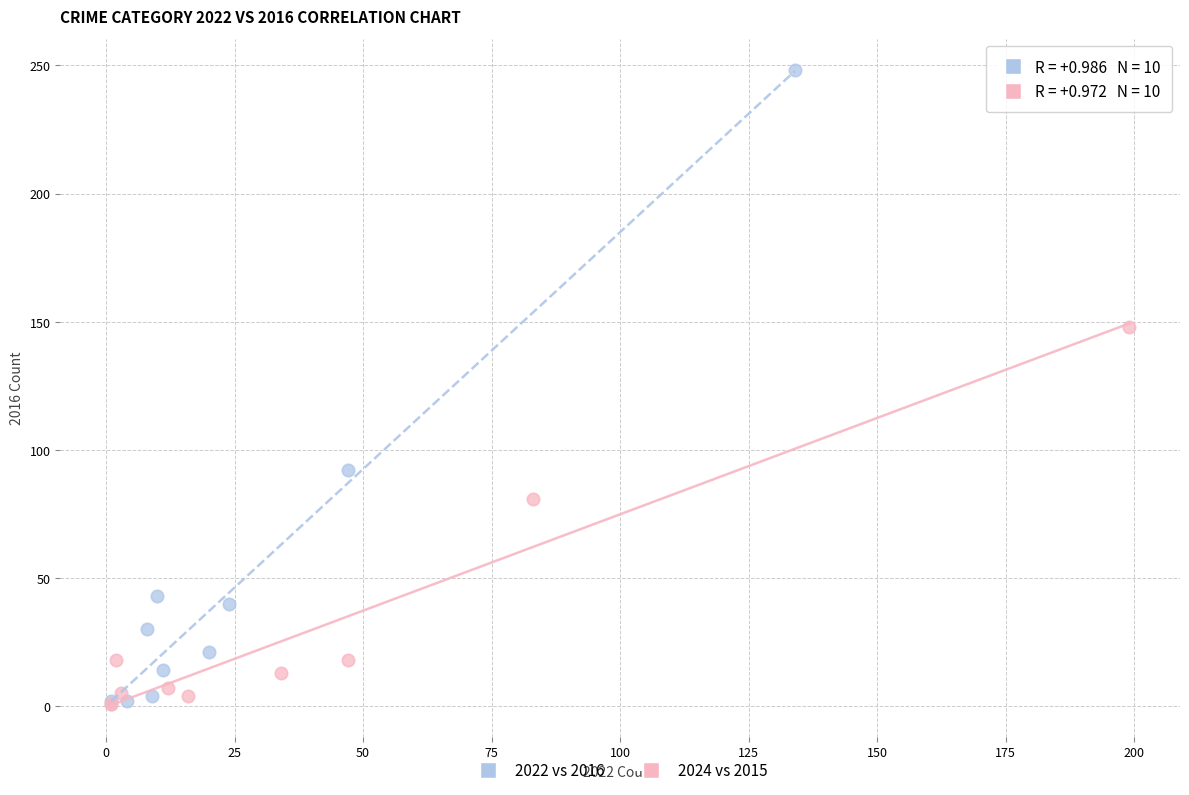

Which series has the widest spread of Y values?

2022 vs 2016